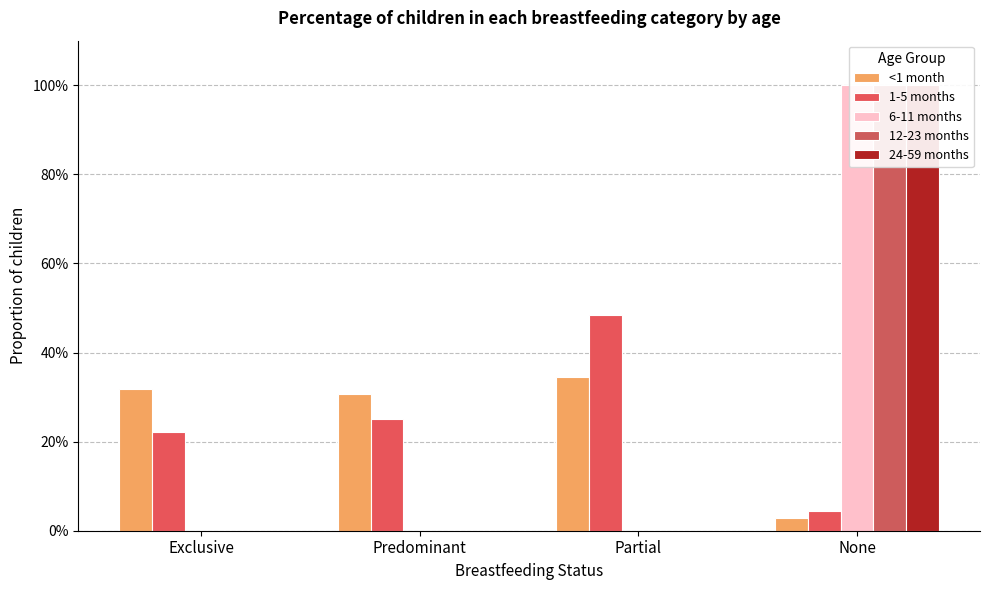

At which label is 12-23 months closest to 0?

Exclusive